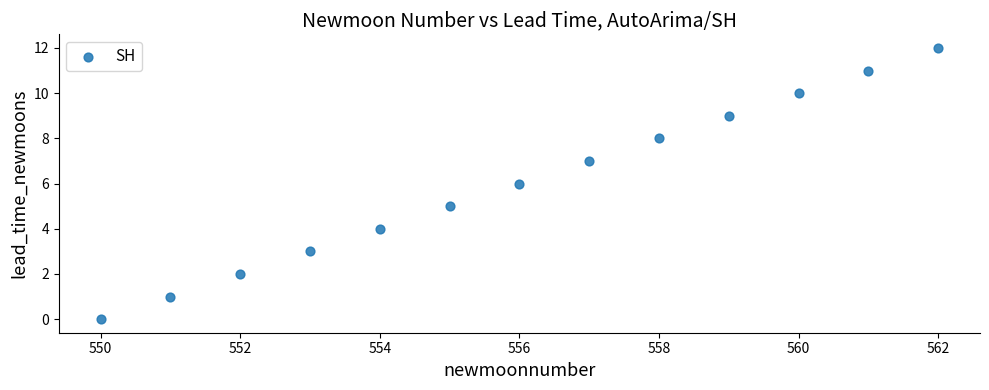

What is the range of Y values (max minus min)?

12